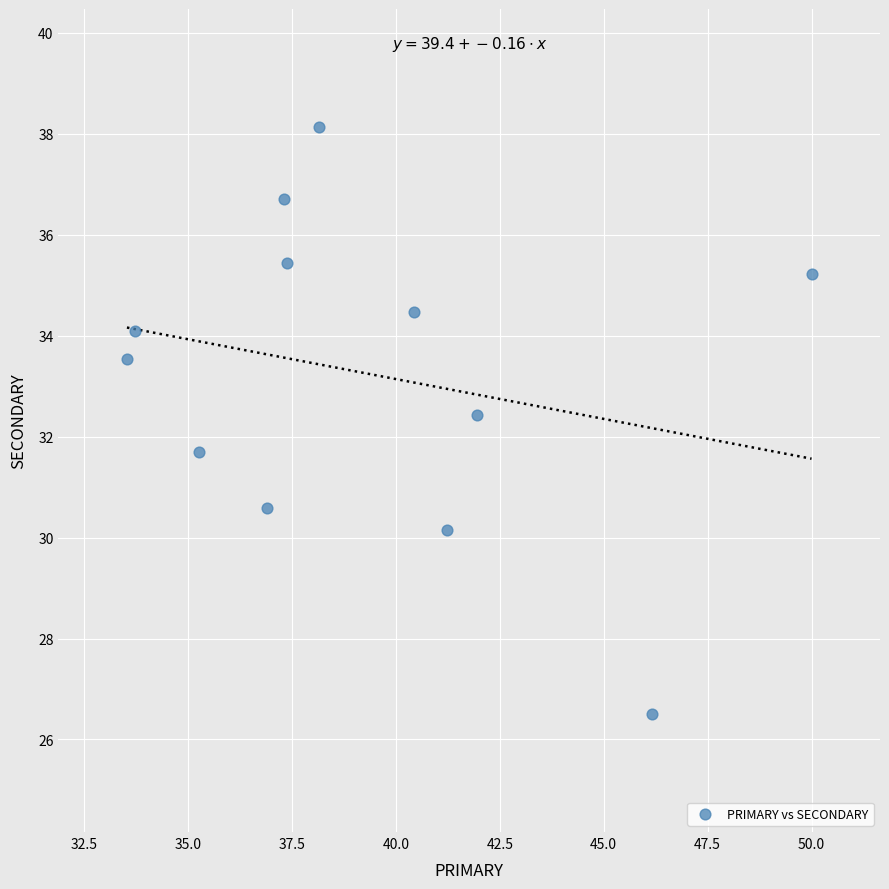

What is the average Y value?

33.2